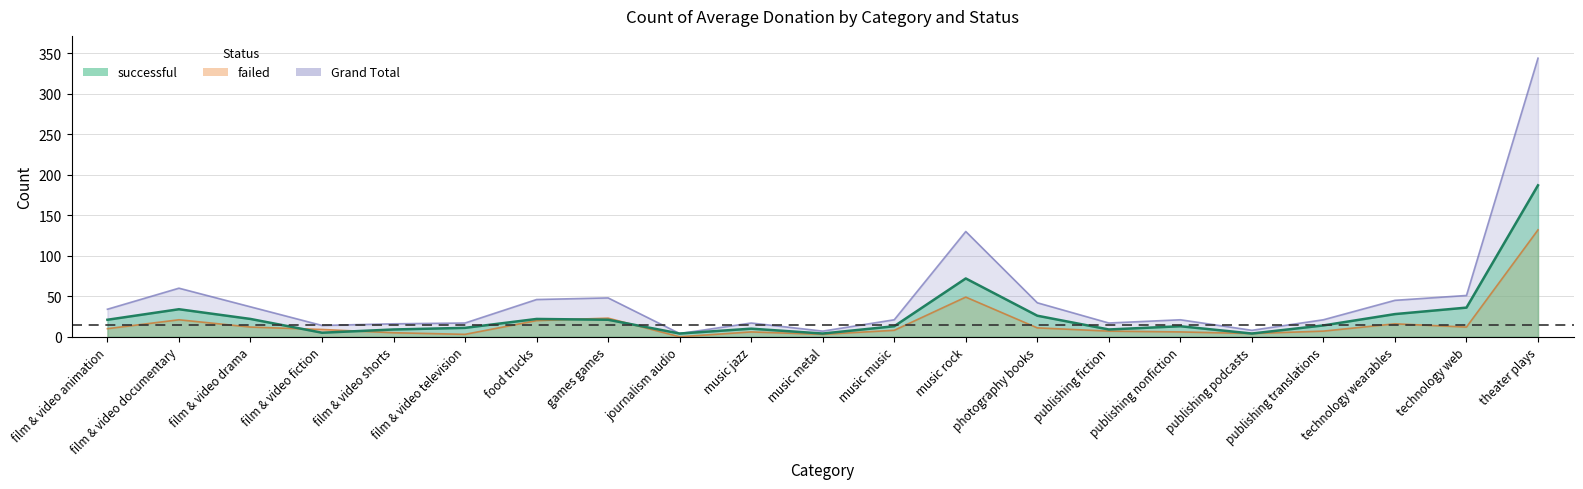

What is the value of the successful point at the 1st from the left?

21